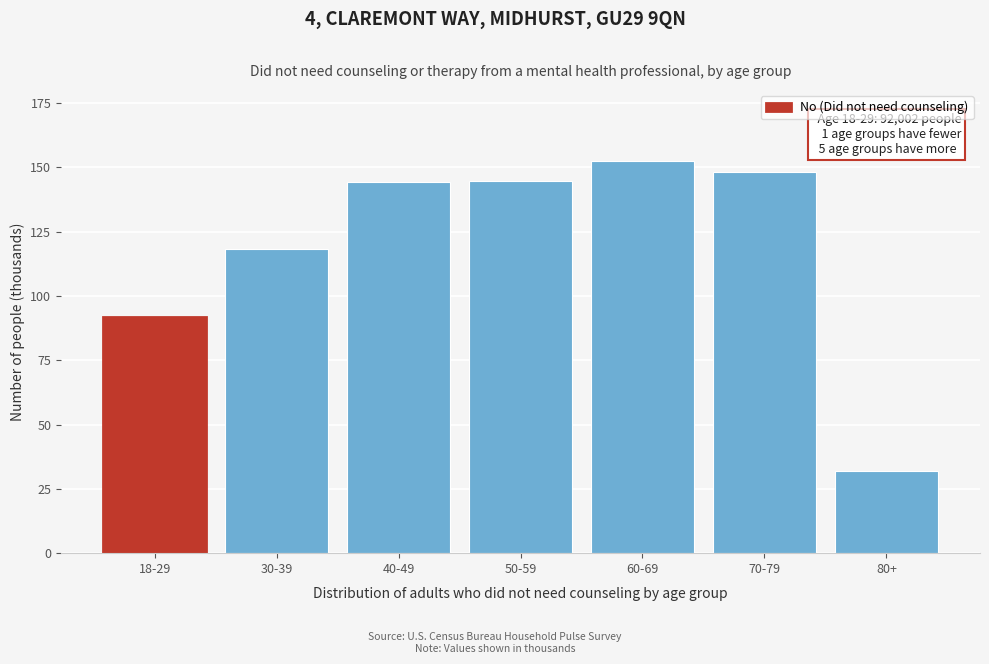

What is the value of the 2nd bar from the left?

118.1